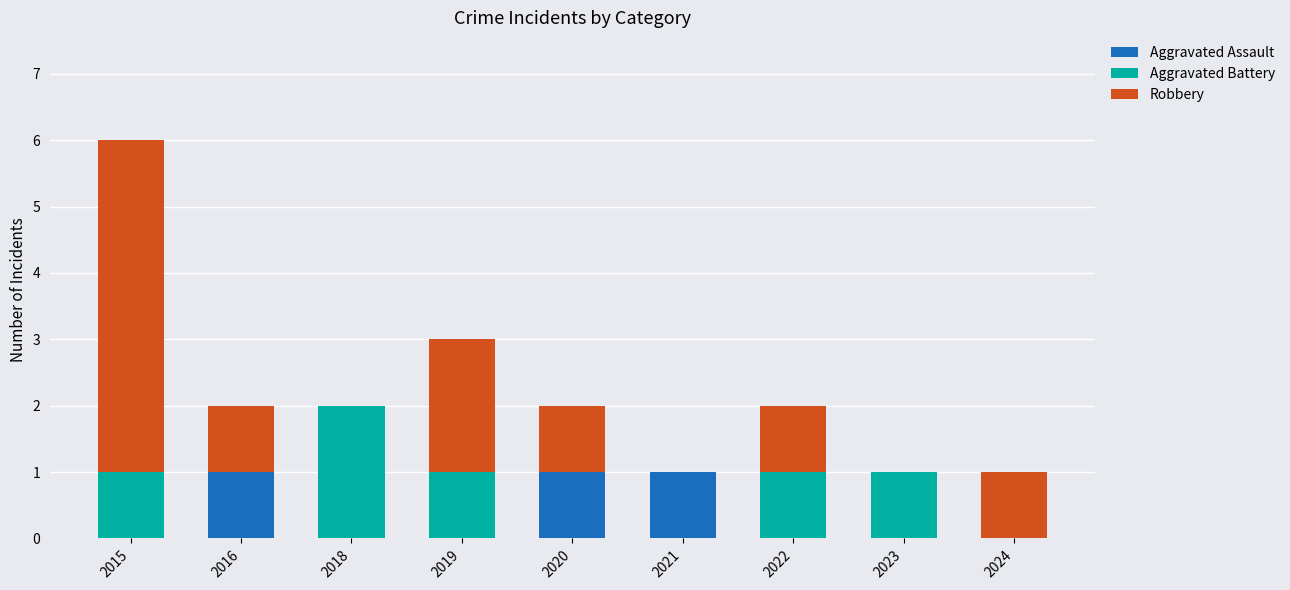

What are all the series names shown in the legend?

Aggravated Assault, Aggravated Battery, Robbery